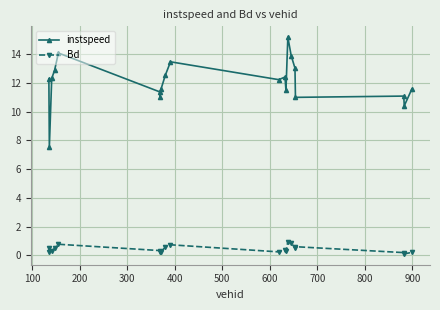

What is the average value of the Bd series?

0.4